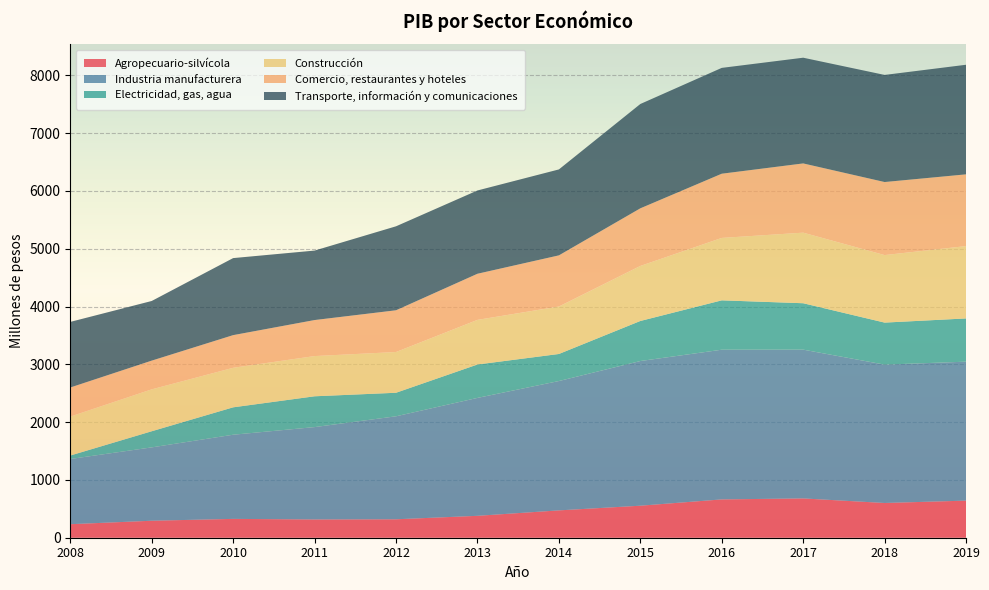

Reading left to right, what are all the values shown in this chart?

Agropecuario-silvícola: 2008=234	2009=294	2010=326	2011=316	2012=319	2013=379	2014=473	2015=554	2016=663	2017=680	2018=601	2019=642
Industria manufacturera: 2008=1128	2009=1269	2010=1456	2011=1598	2012=1782	2013=2040	2014=2238	2015=2503	2016=2590	2017=2574	2018=2394	2019=2404
Electricidad, gas, agua: 2008=60	2009=279	2010=474	2011=533	2012=407	2013=578	2014=468	2015=693	2016=854	2017=803	2018=727	2019=748
Construcción: 2008=674	2009=725	2010=684	2011=696	2012=705	2013=772	2014=821	2015=952	2016=1080	2017=1221	2018=1168	2019=1252
Comercio, restaurantes y hoteles: 2008=503	2009=497	2010=565	2011=623	2012=722	2013=798	2014=885	2015=997	2016=1111	2017=1198	2018=1264	2019=1241
Transporte, información y comunicaciones: 2008=1135	2009=1032	2010=1333	2011=1202	2012=1453	2013=1441	2014=1487	2015=1805	2016=1831	2017=1829	2018=1853	2019=1896